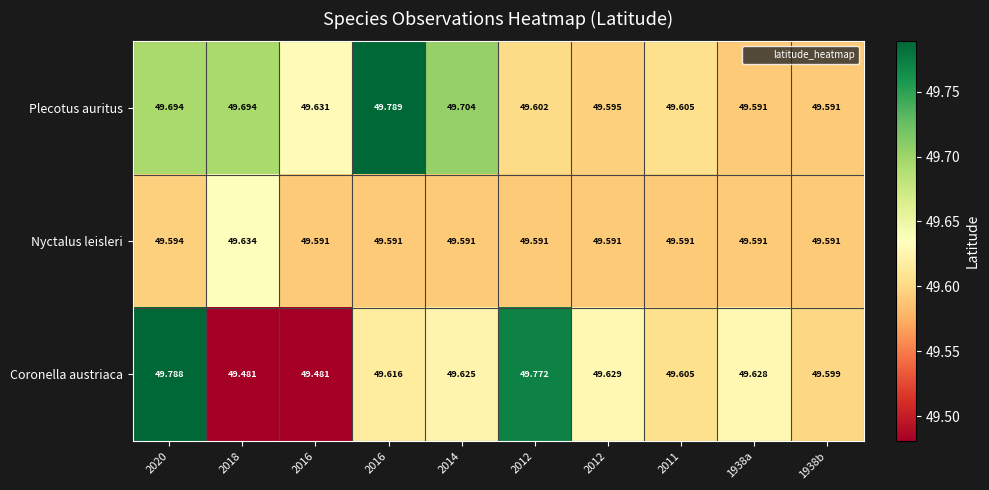

How many distinct data groups are displayed?

3